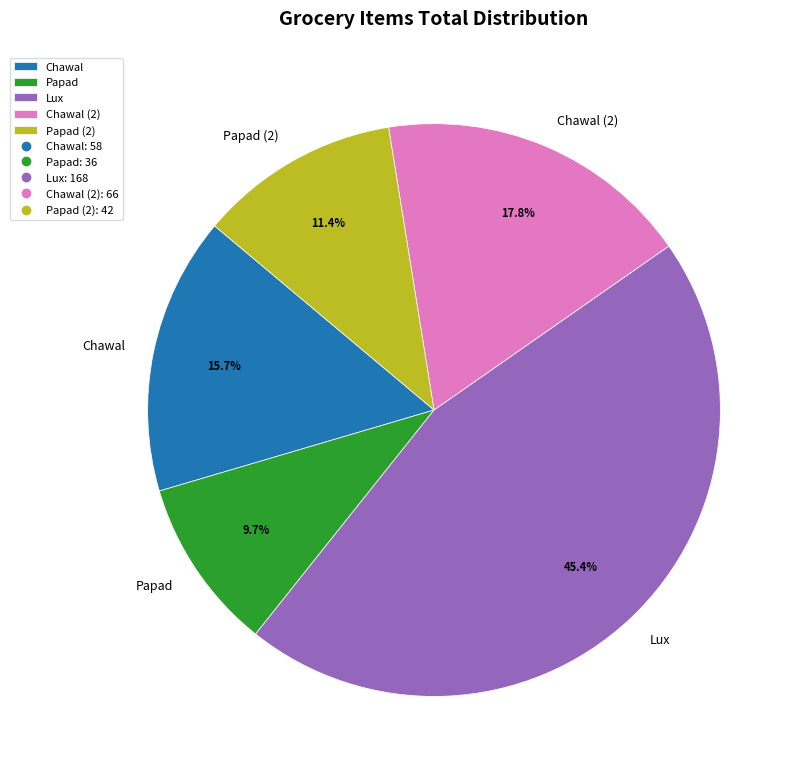

What is the ratio of the value at Chawal to the value at Lux?

0.3